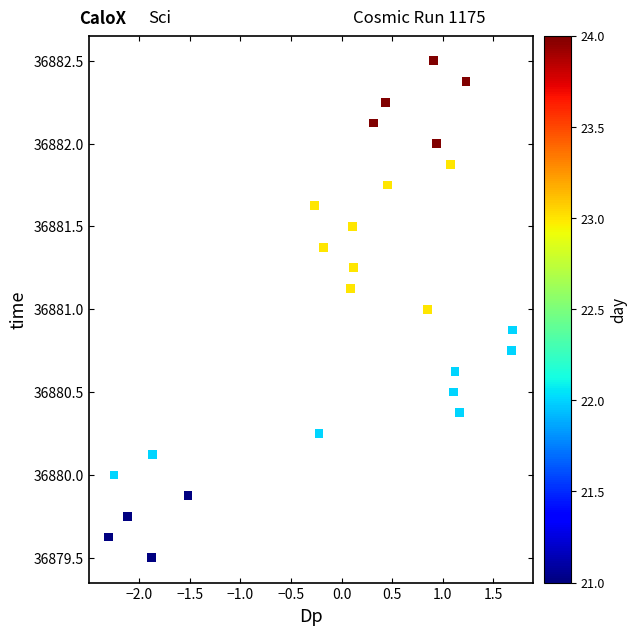

What is the range of X values (max minus min)?

4.0